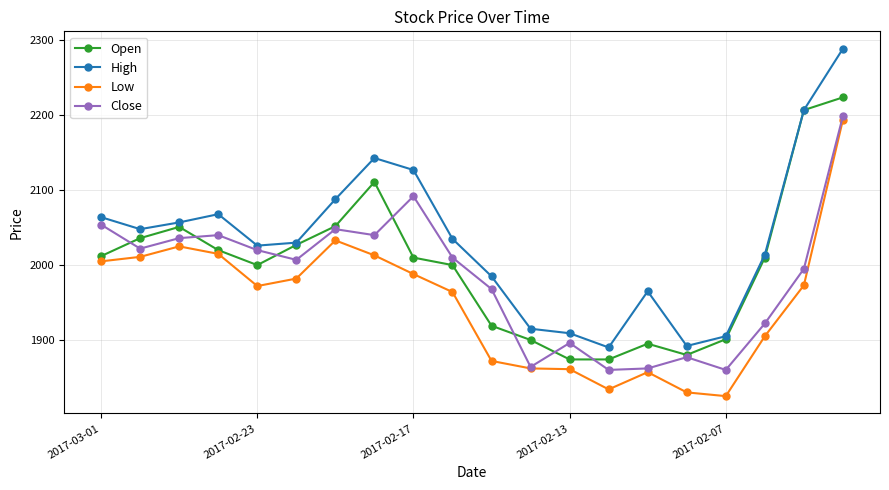

True or false: Low and High intersect in this chart.

False